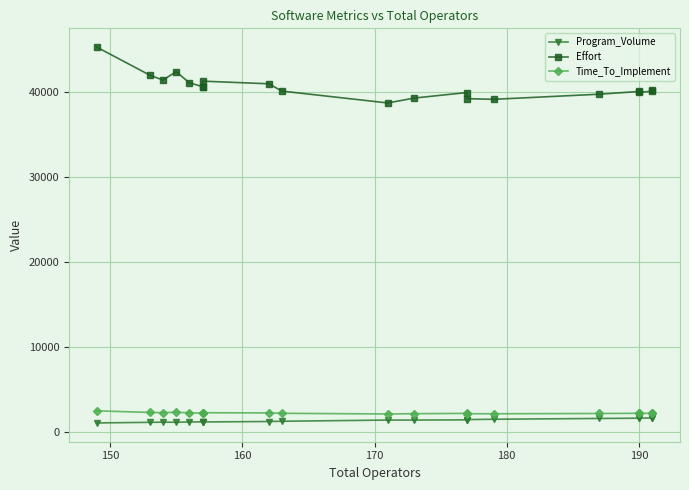

How many data points in Time_To_Implement are above 2235?

10